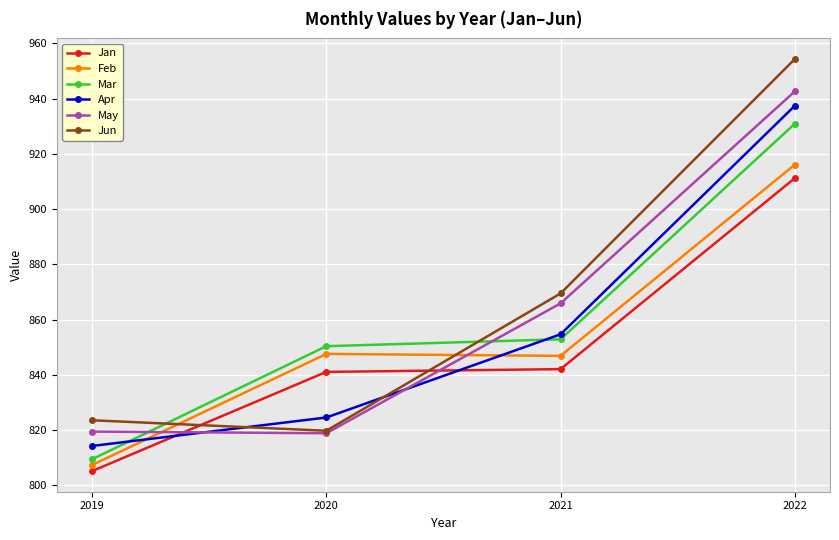

Which label corresponds to the smallest value in the chart?

2019